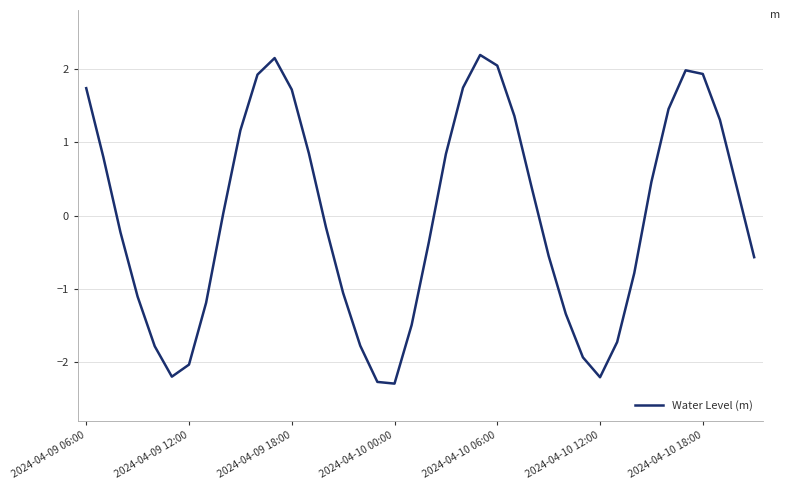

What is the difference between the maximum and second lowest values?

4.5